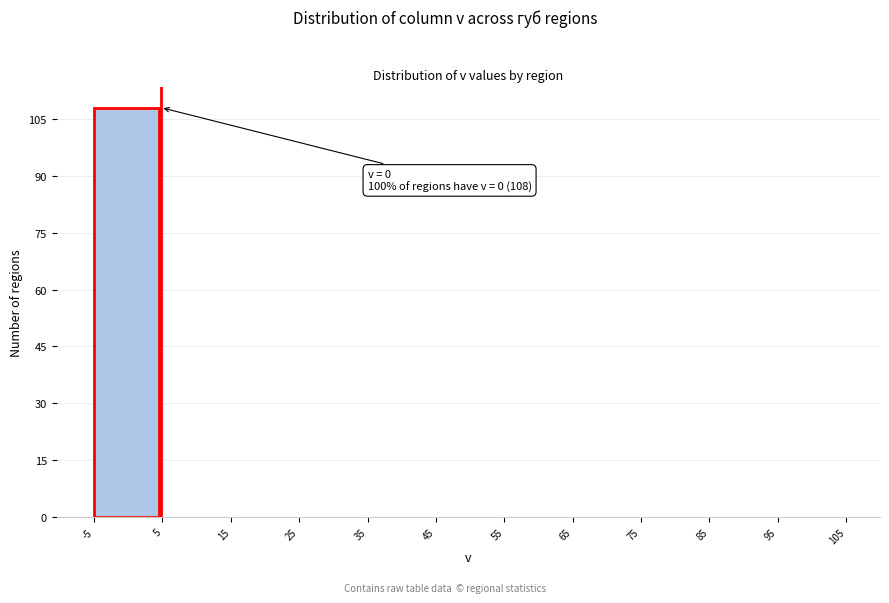

Which range on the x-axis has the tallest bar?

-5 to 5